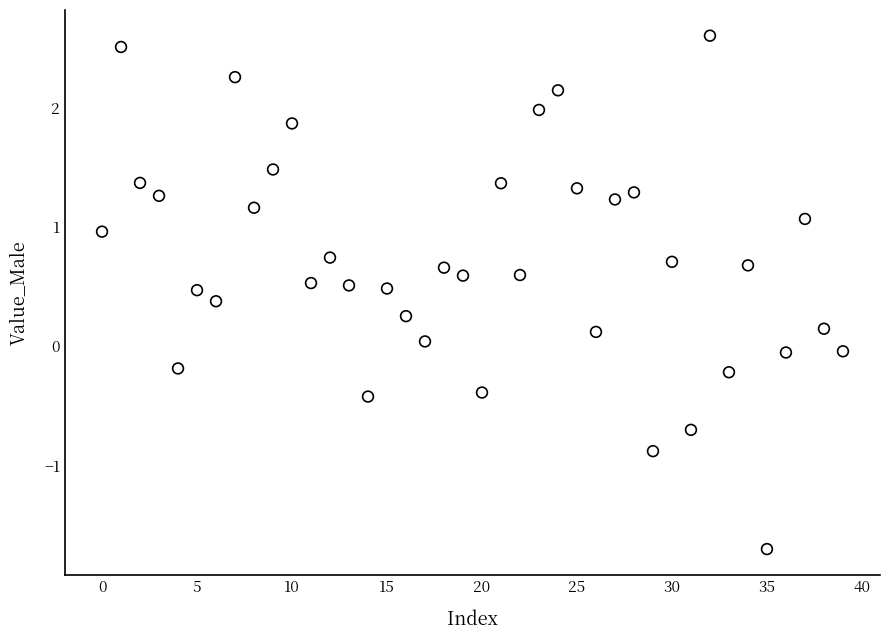

What is the range of Y values (max minus min)?

4.3